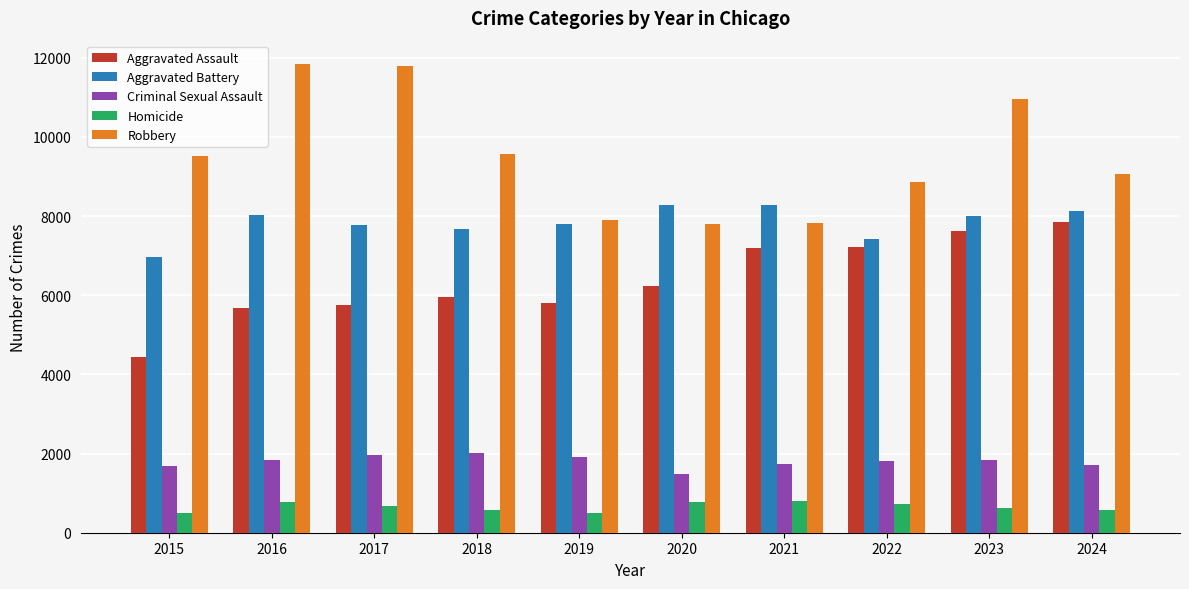

Which series has the largest total across all categories?

Robbery